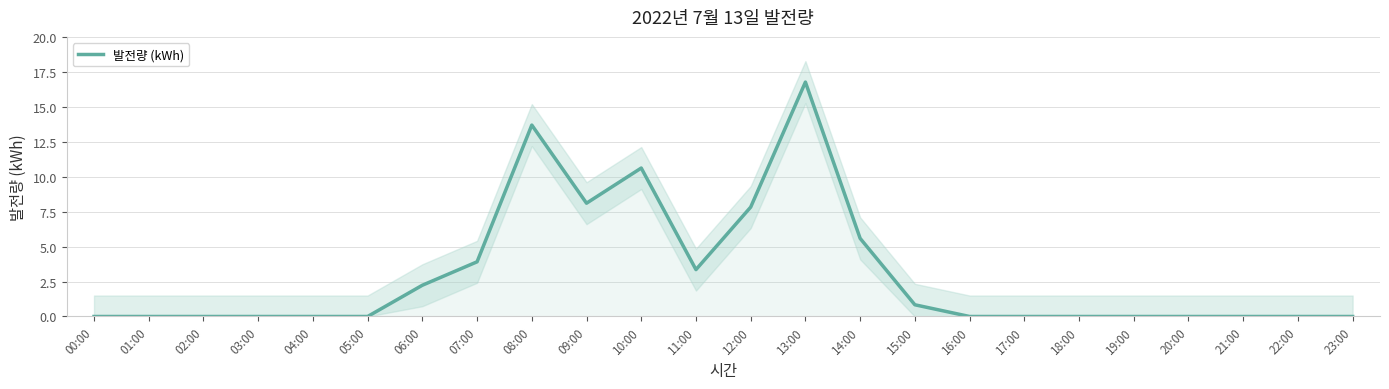

The value at 09:00 is 8.1. True or false?

True